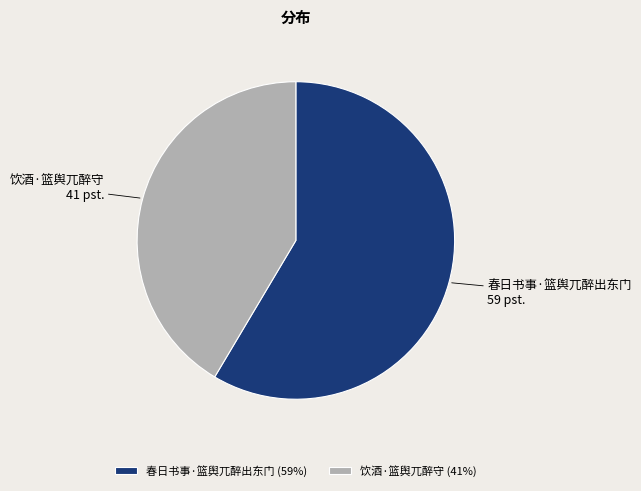

Count the number of slices in the pie.

2